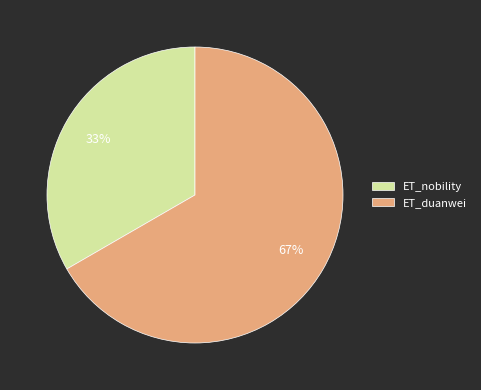

Which slice is the smallest?

ET_nobility